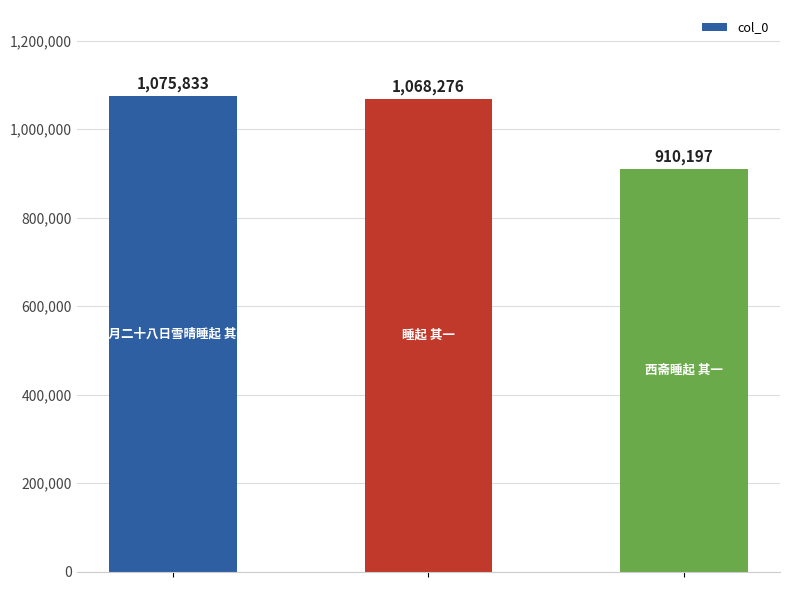

What is the value of the 1st bar from the left?

1075833